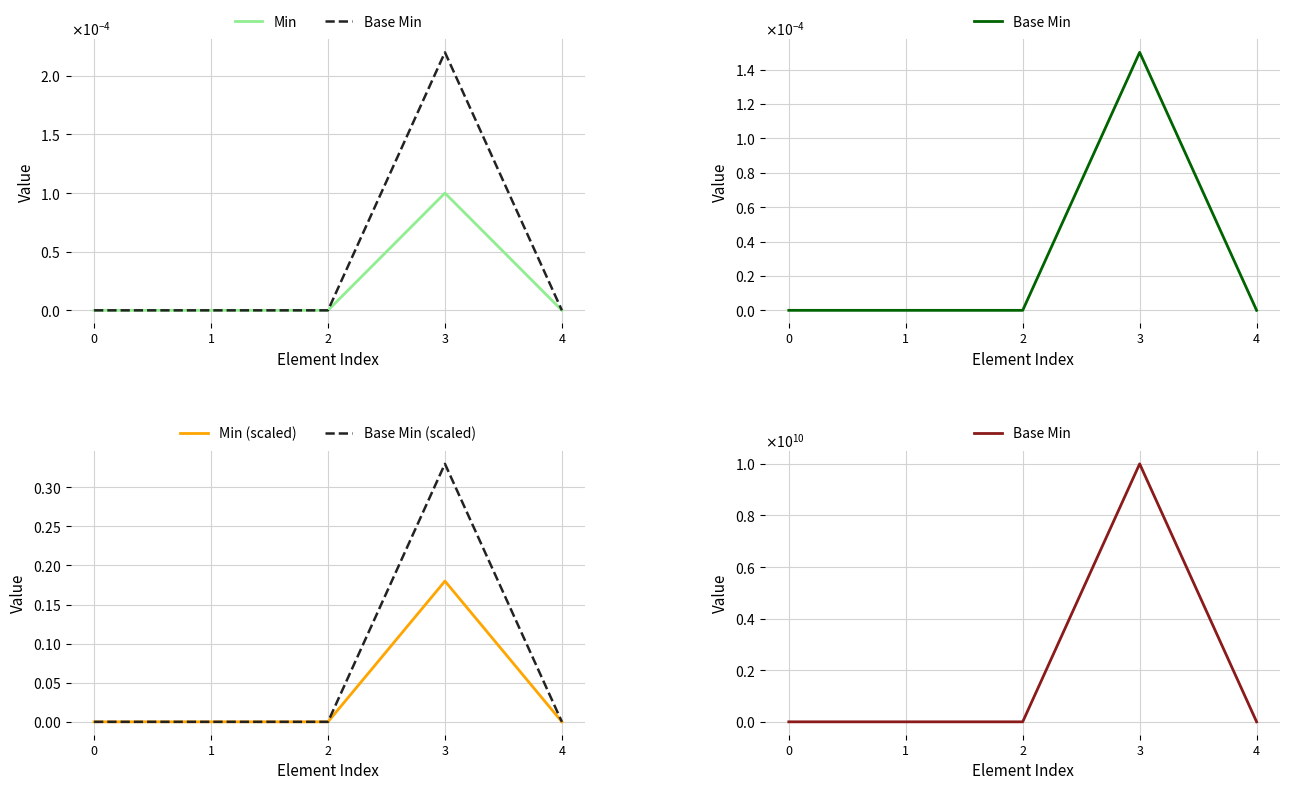

Is the value of Min (scaled) at 2 greater than the value of Min at 0?

No